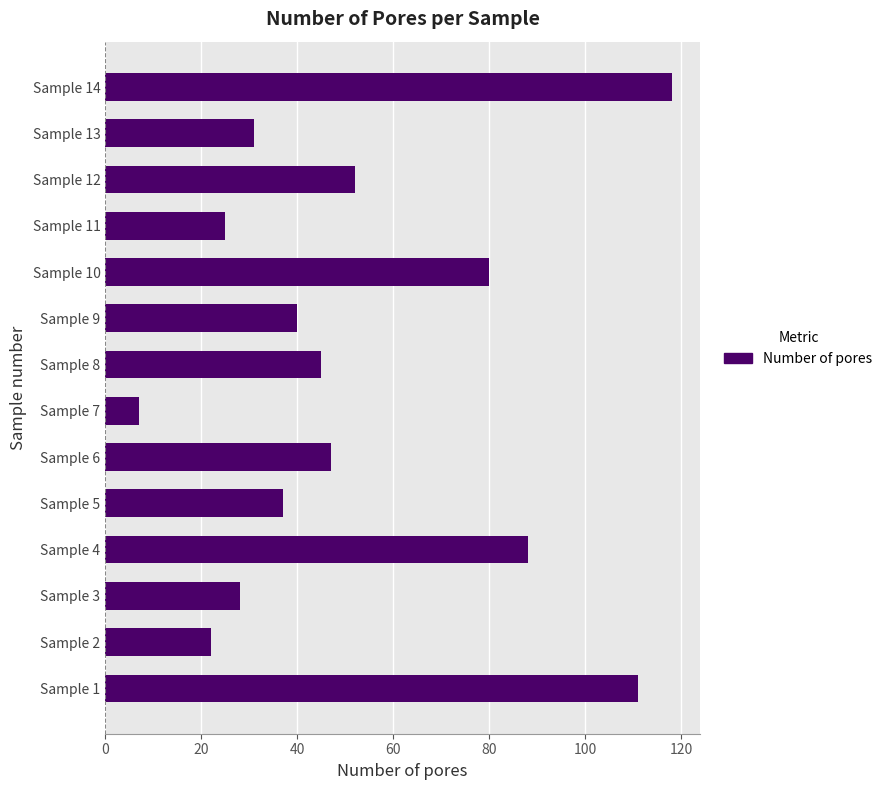

What is the difference between the second highest and minimum values?

104